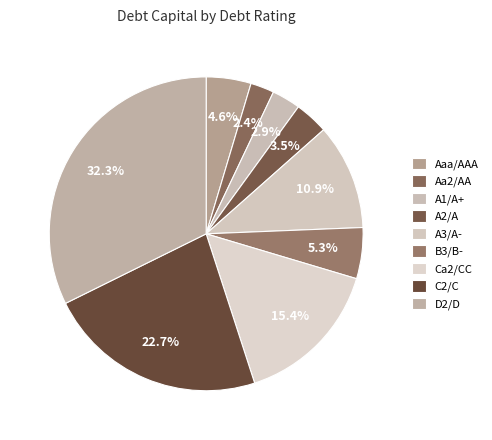

What is the smallest slice in the pie chart?

Aa2/AA